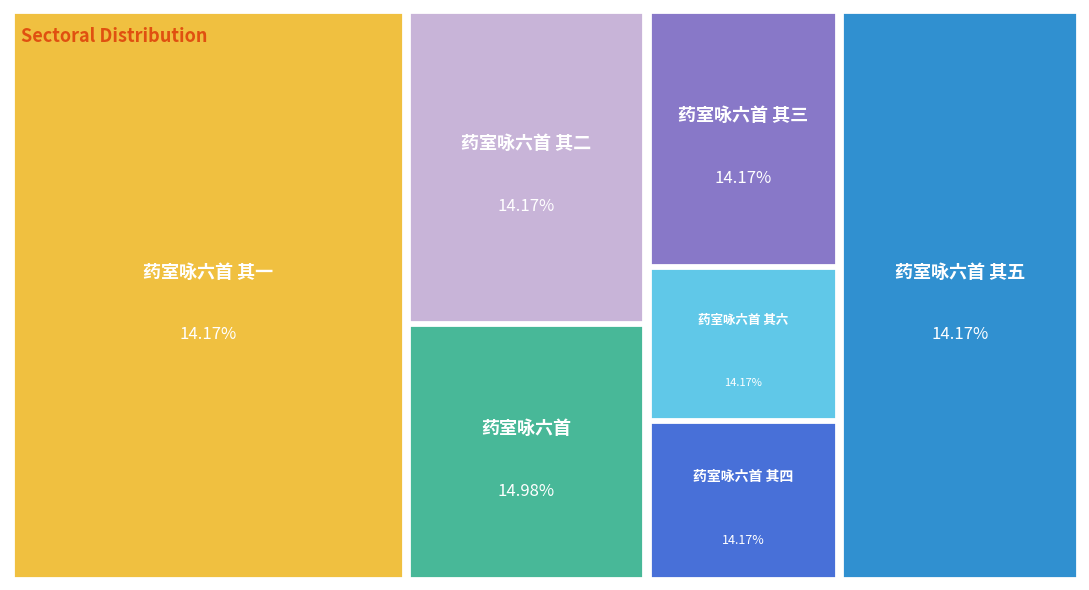

The 药室咏六首 slice represents 15% of the pie. True or false?

True